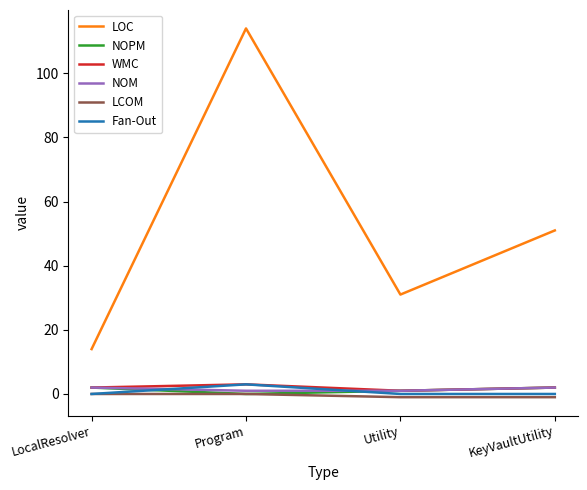

What are all the series names shown in the legend?

LOC, NOPM, WMC, NOM, LCOM, Fan-Out